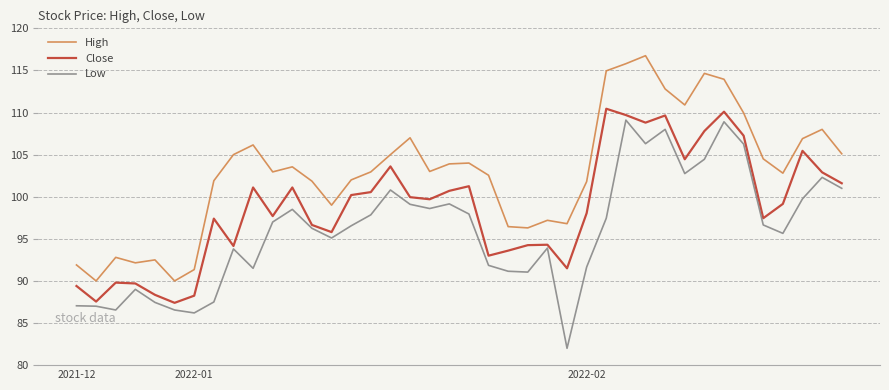

Which series has the largest total across all categories?

High